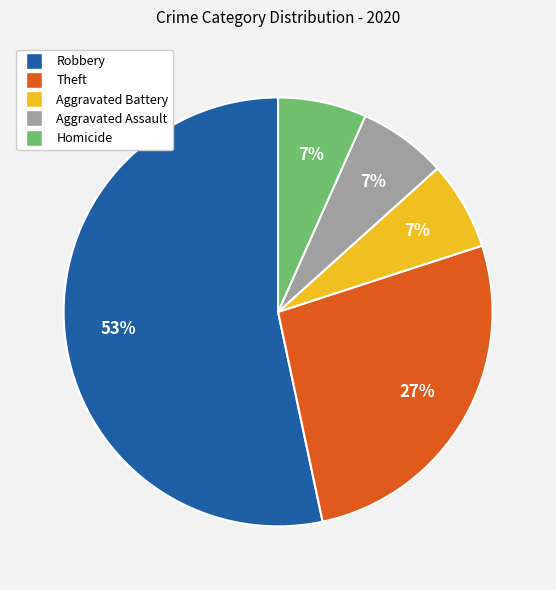

Is it true that Aggravated Battery is 7% of the pie?

True